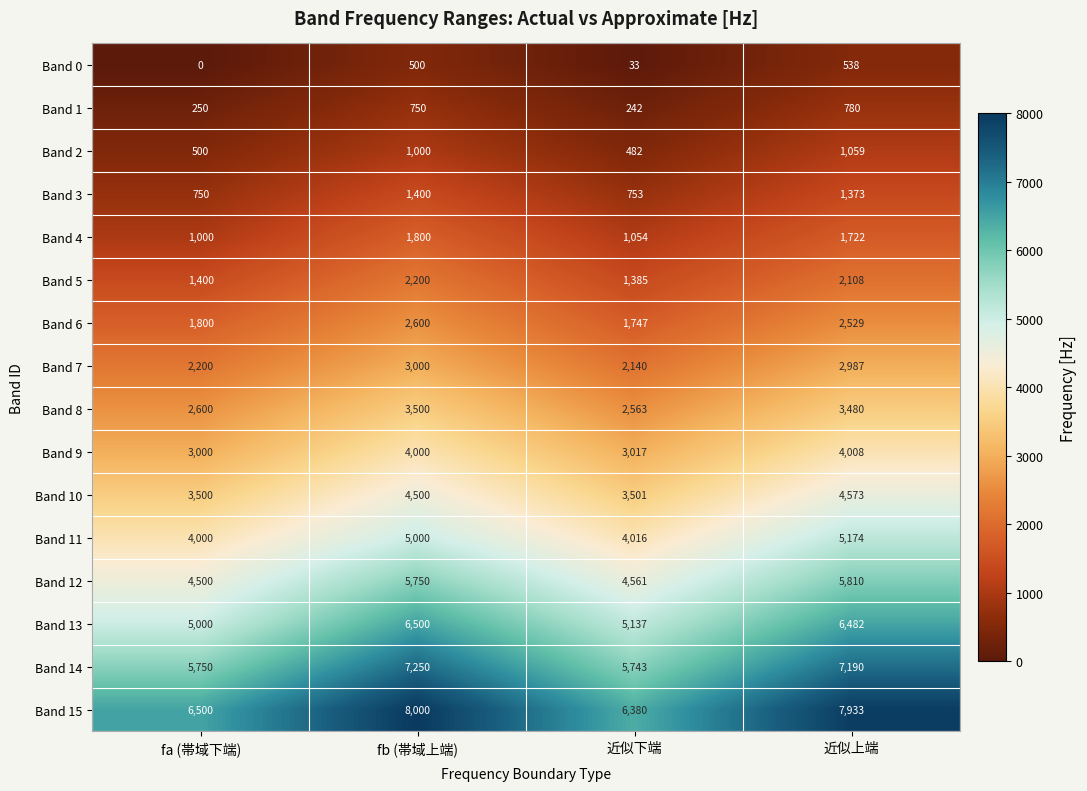

How many categories are shown in the chart?

4